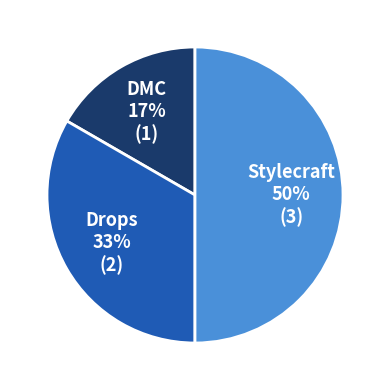

How many segments does this pie chart have?

3